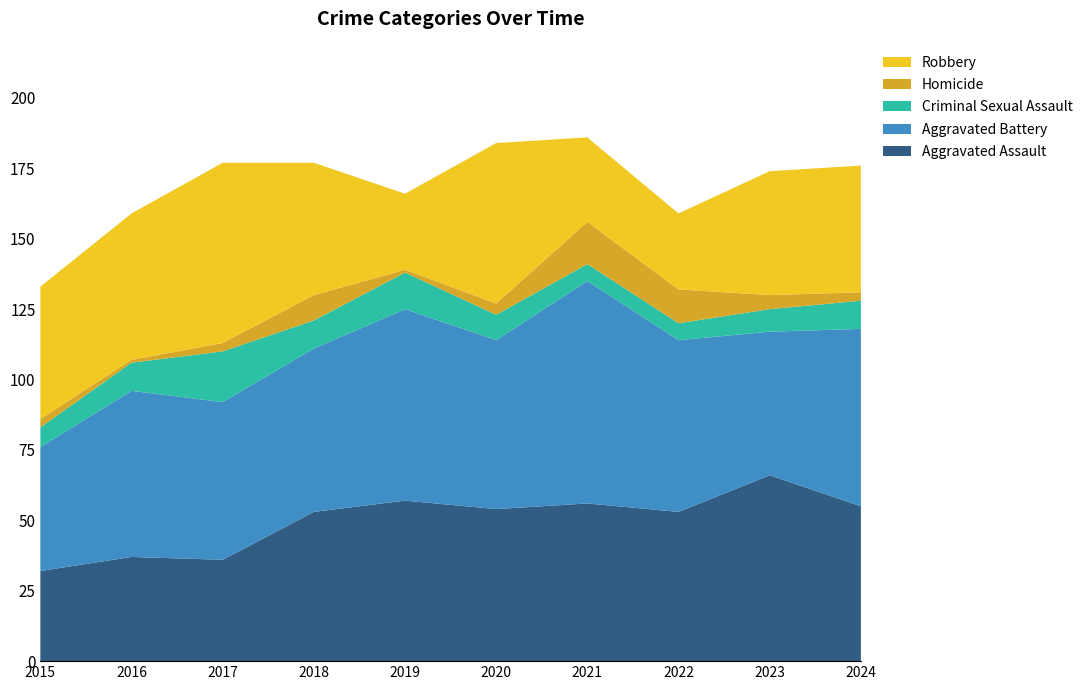

Reading left to right, list all the values displayed in this chart.

Aggravated Assault: 2015=32	2016=37	2017=36	2018=53	2019=57	2020=54	2021=56	2022=53	2023=66	2024=55
Aggravated Battery: 2015=44	2016=59	2017=56	2018=58	2019=68	2020=60	2021=79	2022=61	2023=51	2024=63
Criminal Sexual Assault: 2015=7	2016=10	2017=18	2018=10	2019=13	2020=9	2021=6	2022=6	2023=8	2024=10
Homicide: 2015=3	2016=1	2017=3	2018=9	2019=1	2020=4	2021=15	2022=12	2023=5	2024=3
Robbery: 2015=47	2016=52	2017=64	2018=47	2019=27	2020=57	2021=30	2022=27	2023=44	2024=45